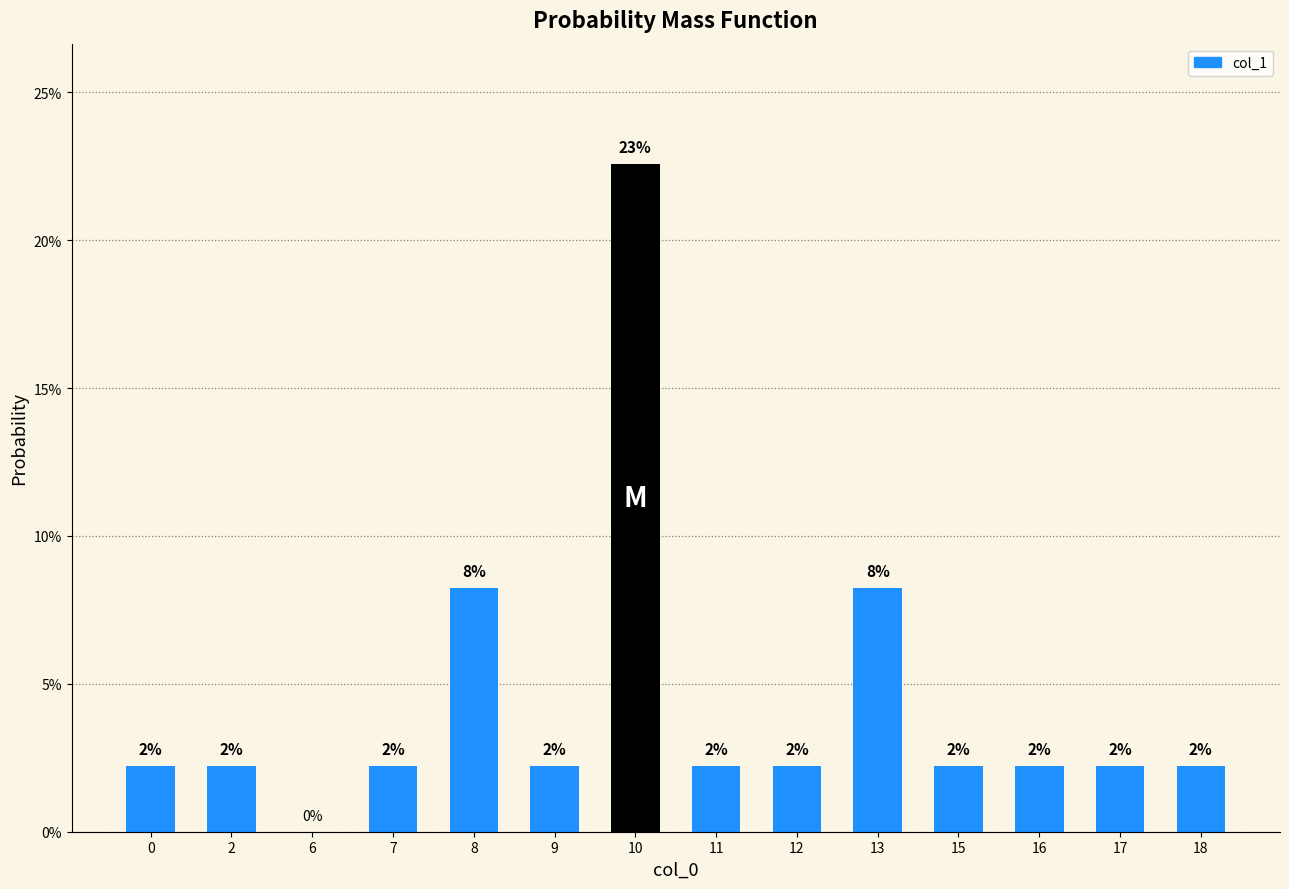

Are the bars horizontal?

No